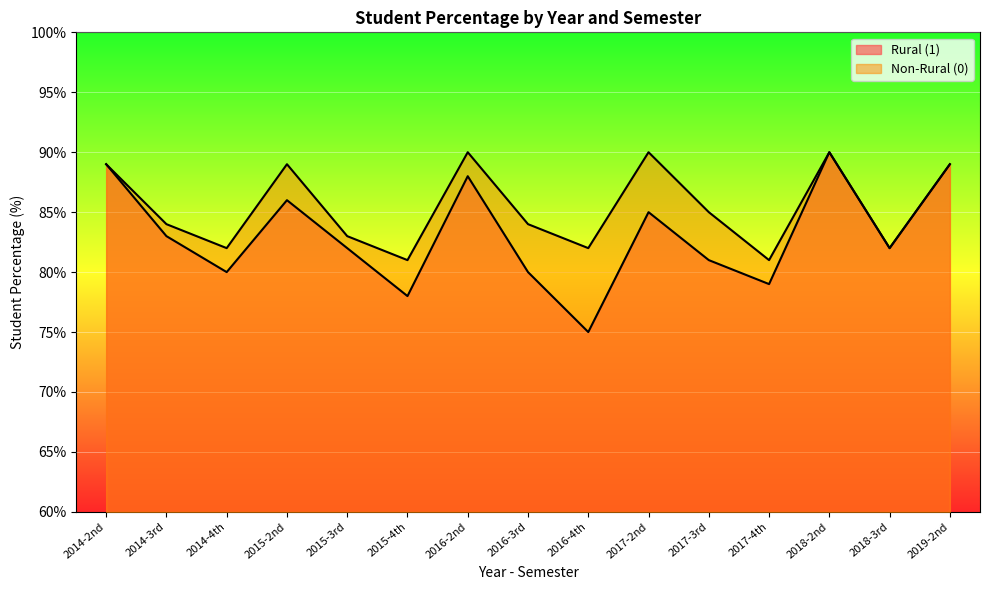

What is the difference between the maximum and second lowest values in the Non-Rural (0) series?

9